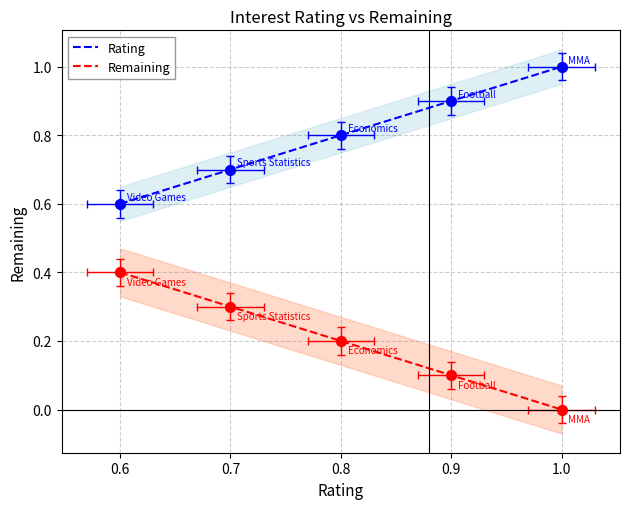

What is the total value across all series at 0.7?

1.0